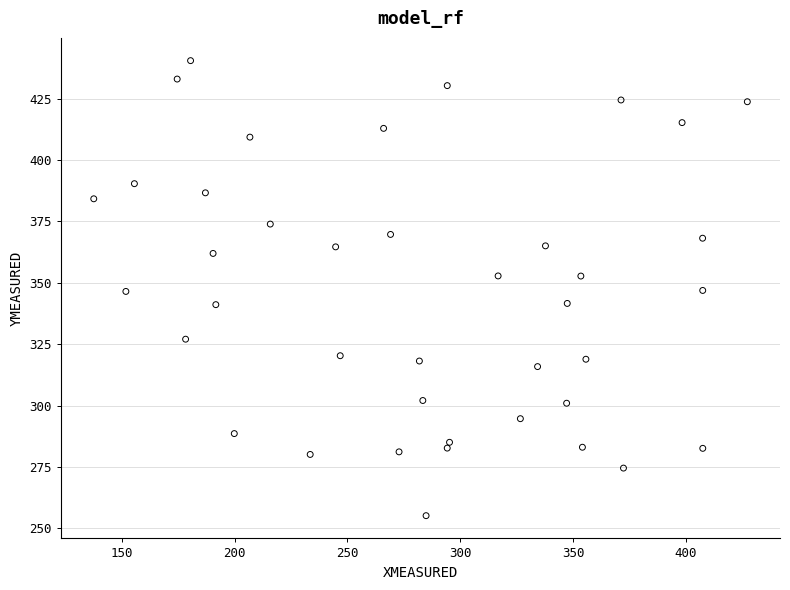

What is the range of Y values (max minus min)?

185.3